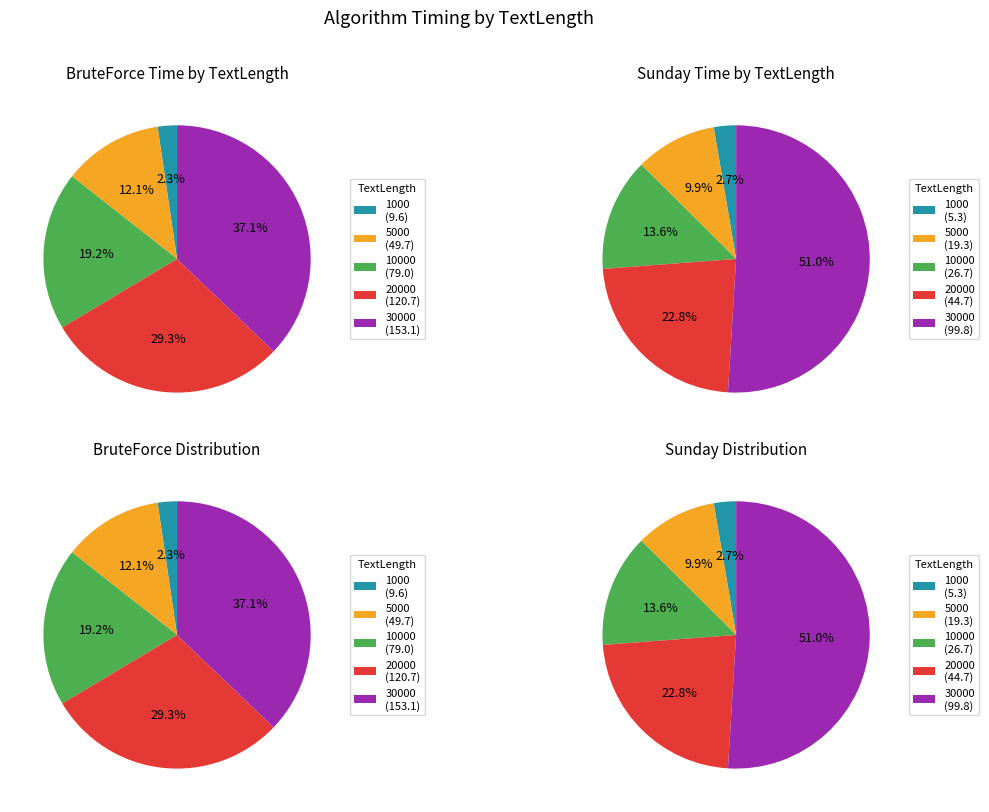

Does 10000 account for over 50% of the chart?

No